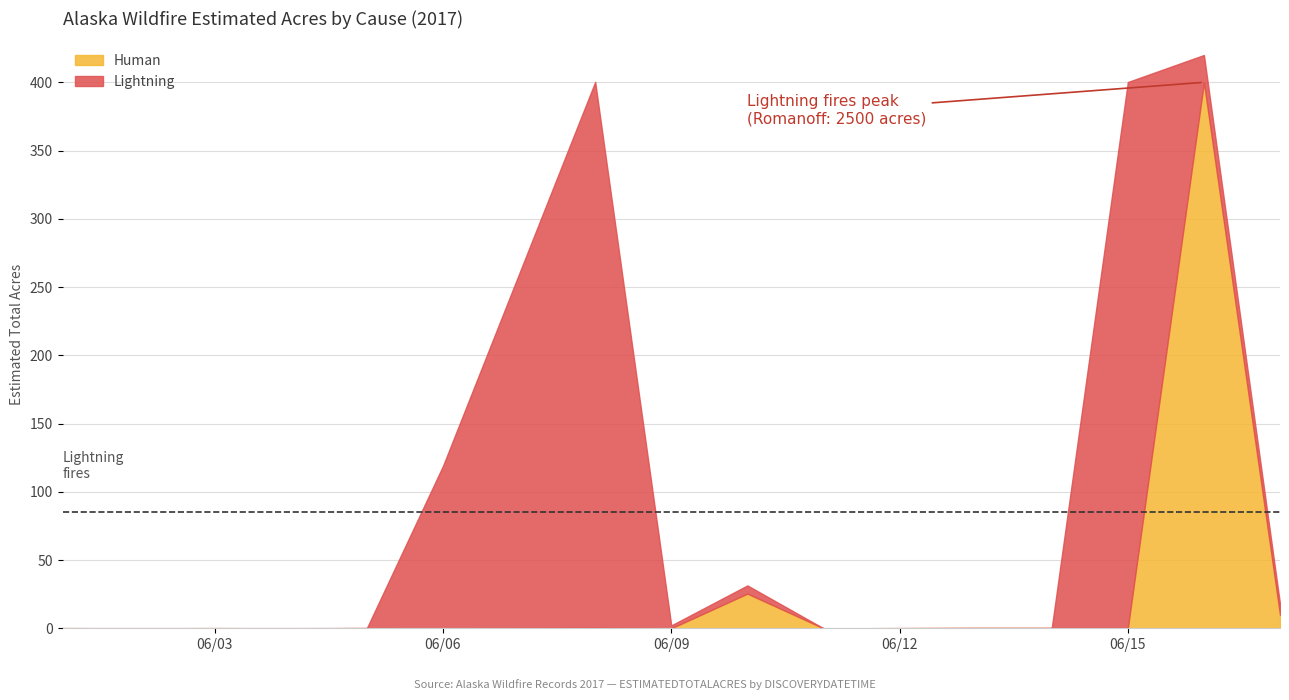

Which label corresponds to the smallest value in the chart?

11